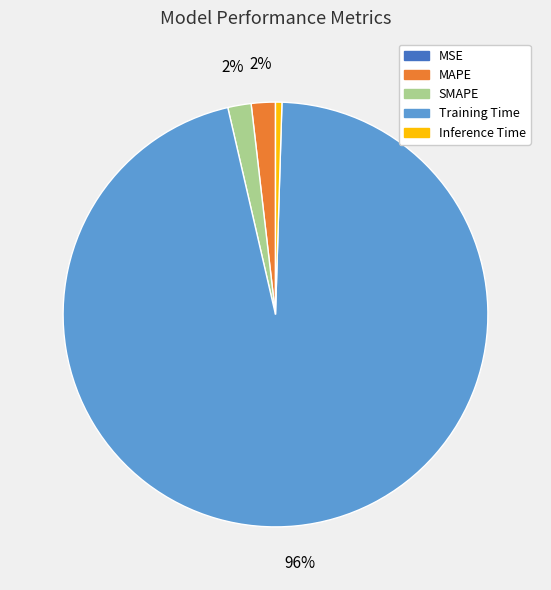

Is it true that MAPE is 2% of the pie?

True